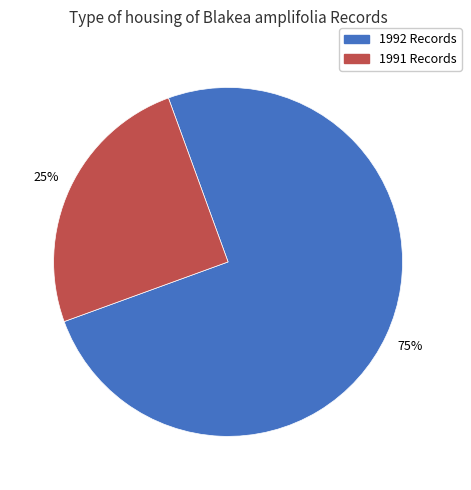

Count the number of slices in the pie.

2